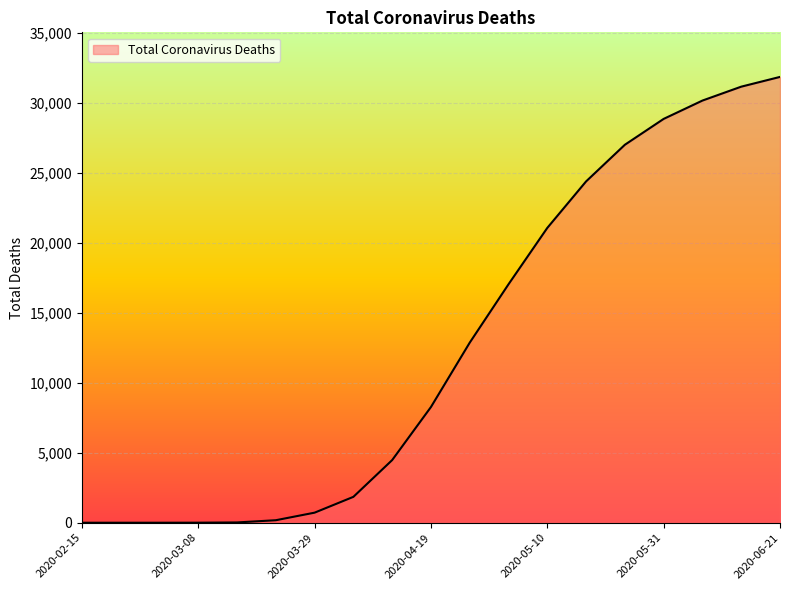

List the labels in order of value, smallest first.

2020-02-15, 2020-02-22, 2020-03-01, 2020-03-08, 2020-03-15, 2020-03-22, 2020-03-29, 2020-04-05, 2020-04-12, 2020-04-19, 2020-04-26, 2020-05-03, 2020-05-10, 2020-05-17, 2020-05-24, 2020-05-31, 2020-06-07, 2020-06-14, 2020-06-21